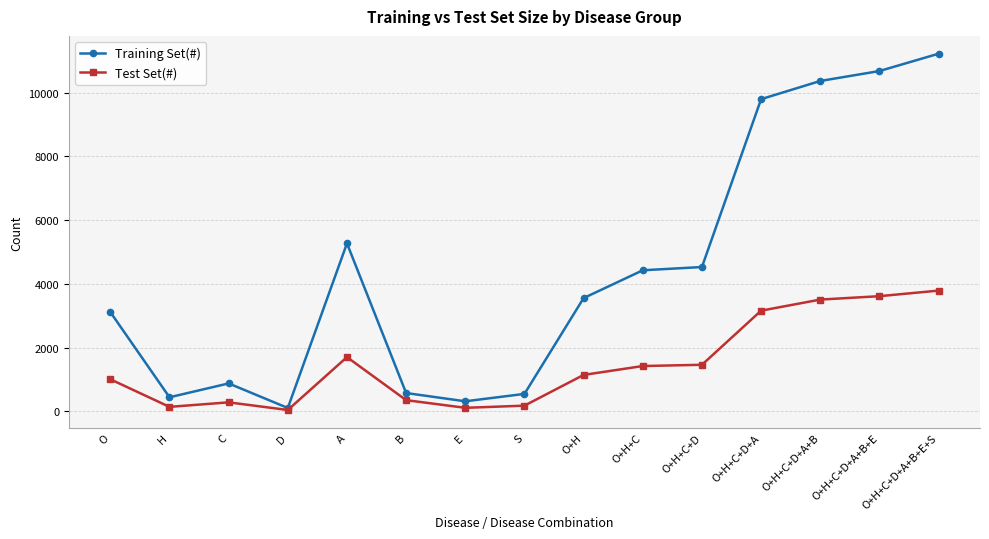

At which label is Training Set(#) closest to 5663?

A